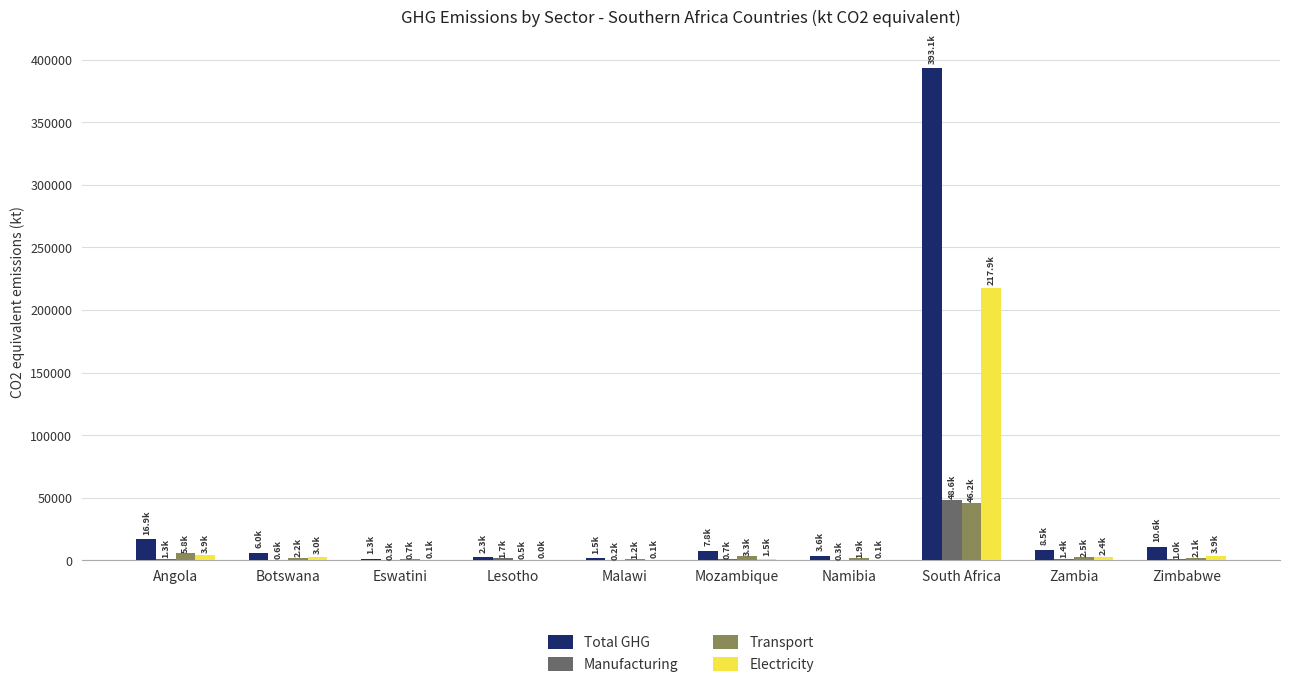

How many data points does each series have?

10